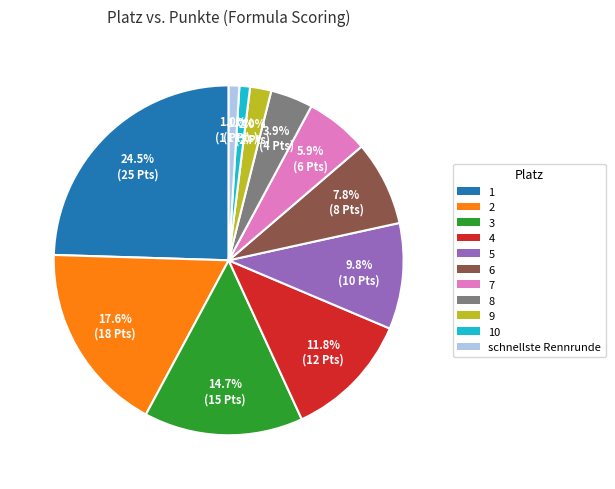

Is there any slice that represents more than half of the pie?

No